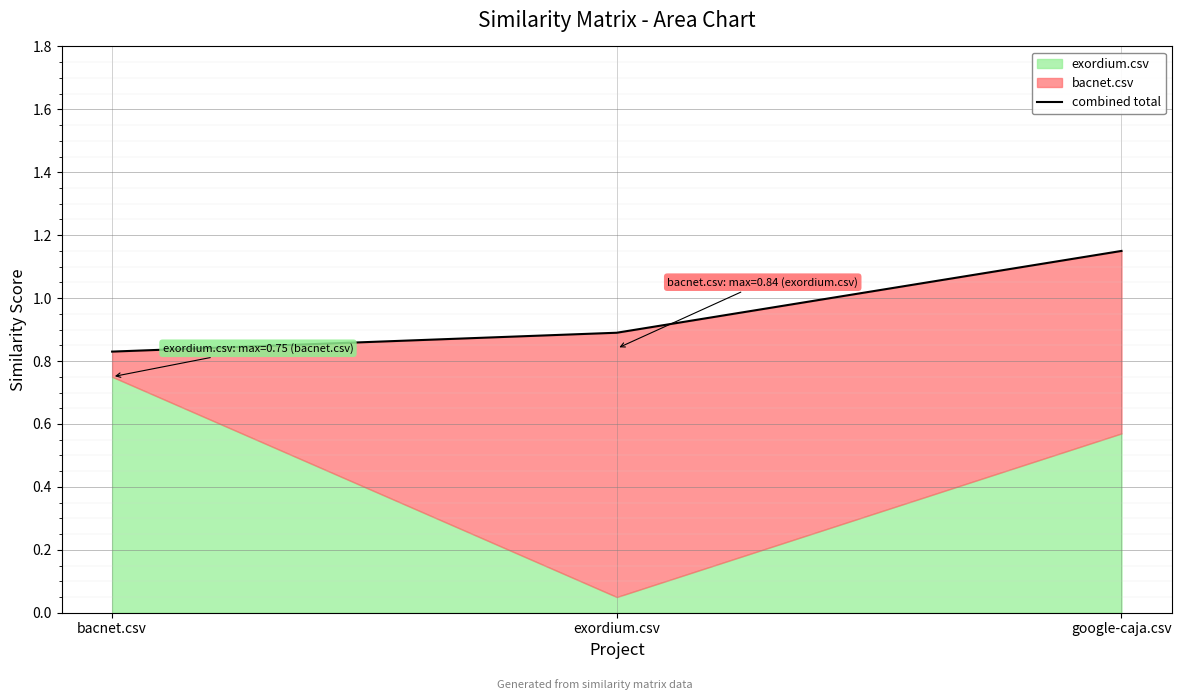

What is the difference between the values at google-caja.csv and bacnet.csv?

0.3